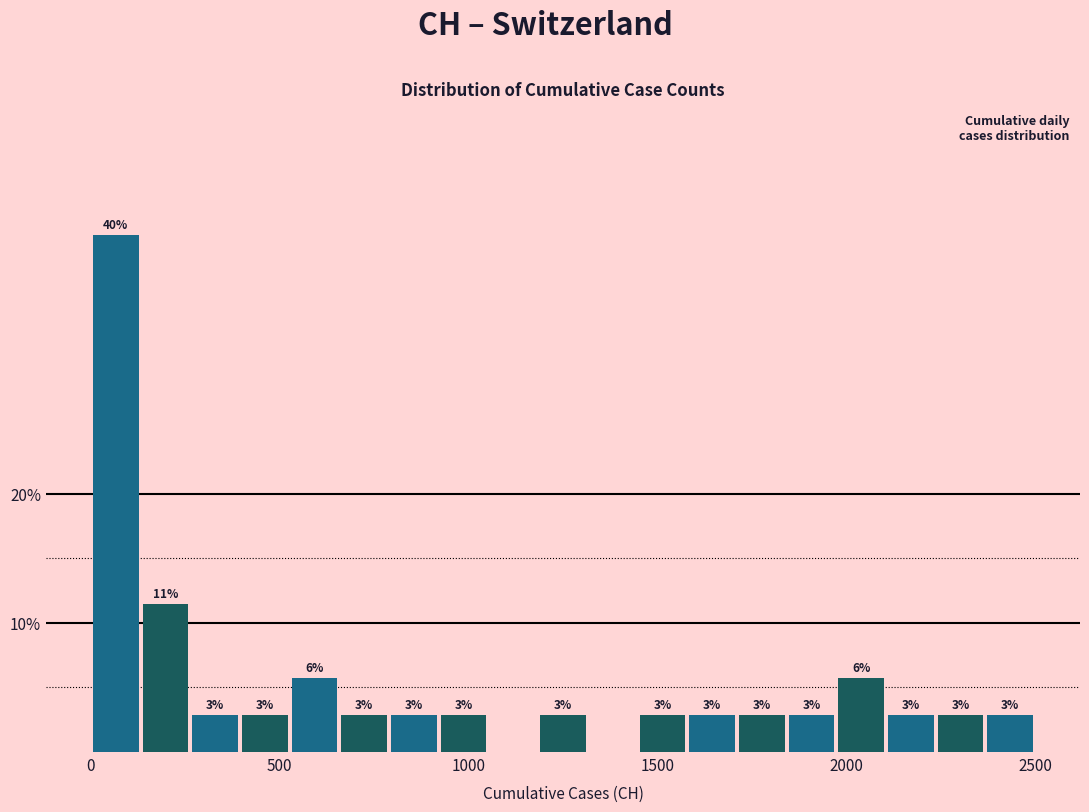

Around what value on the x-axis is the tallest bar? Give the approximate position of its centre, as read against the axis.

50